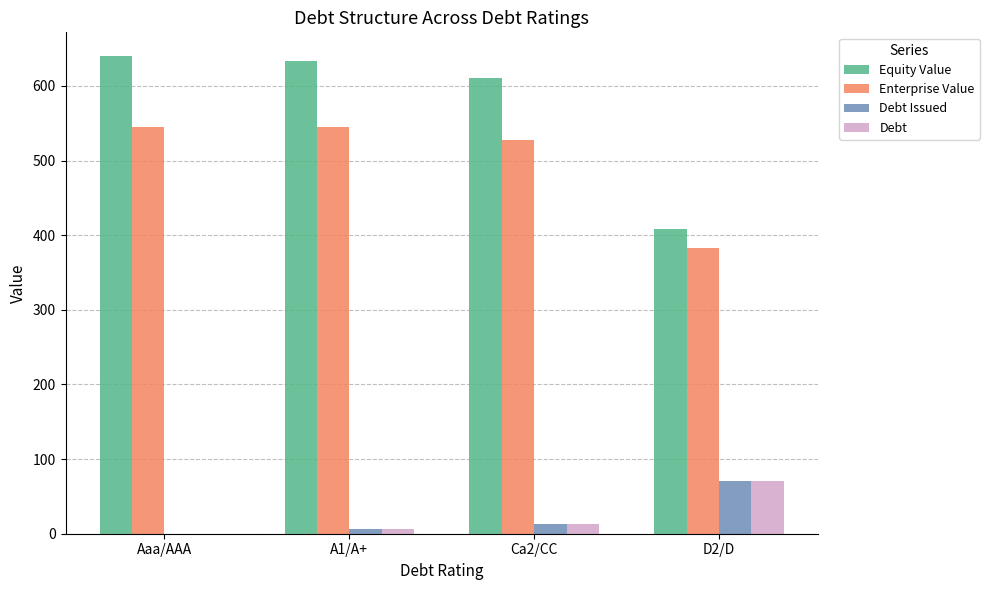

What is the average value of the Equity Value series?

573.2